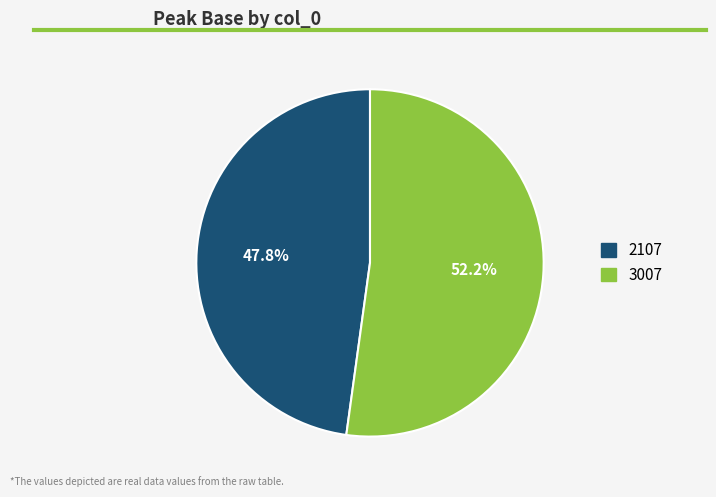

What is the largest slice in the pie chart?

3007